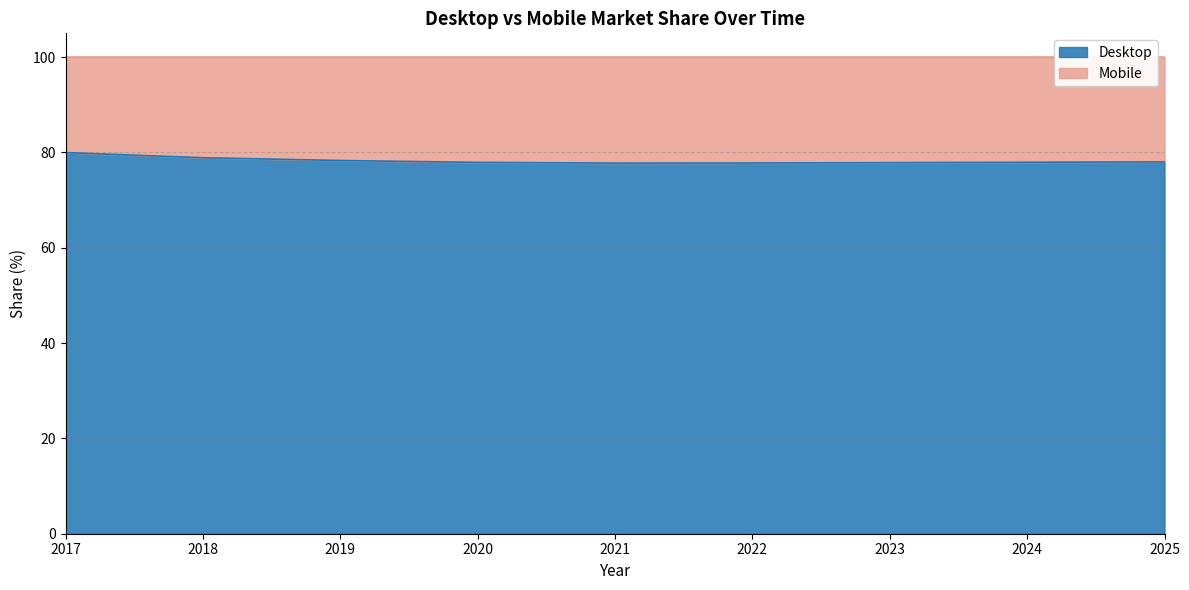

Which category has the highest value across all series?

2017